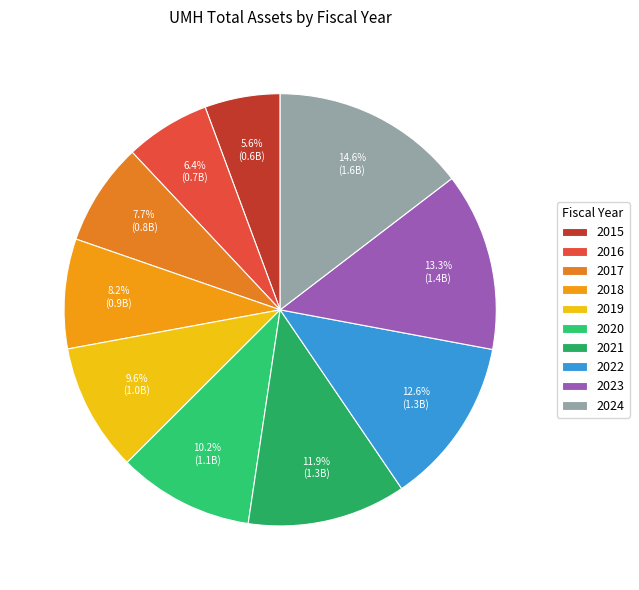

What portion of the pie excludes 2017?

92.3%